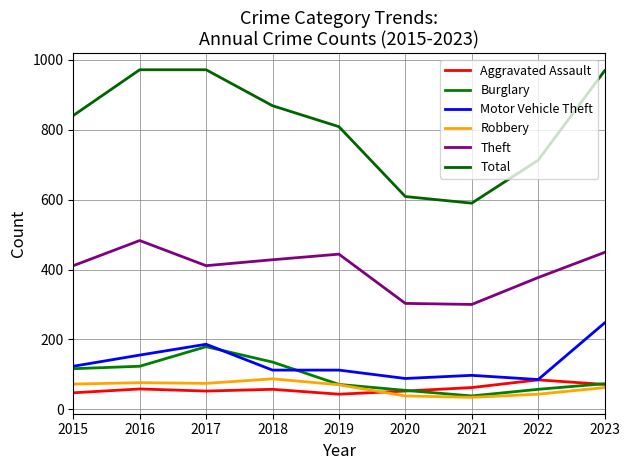

What is the sum of the Motor Vehicle Theft values at 2016 and 2020?

243